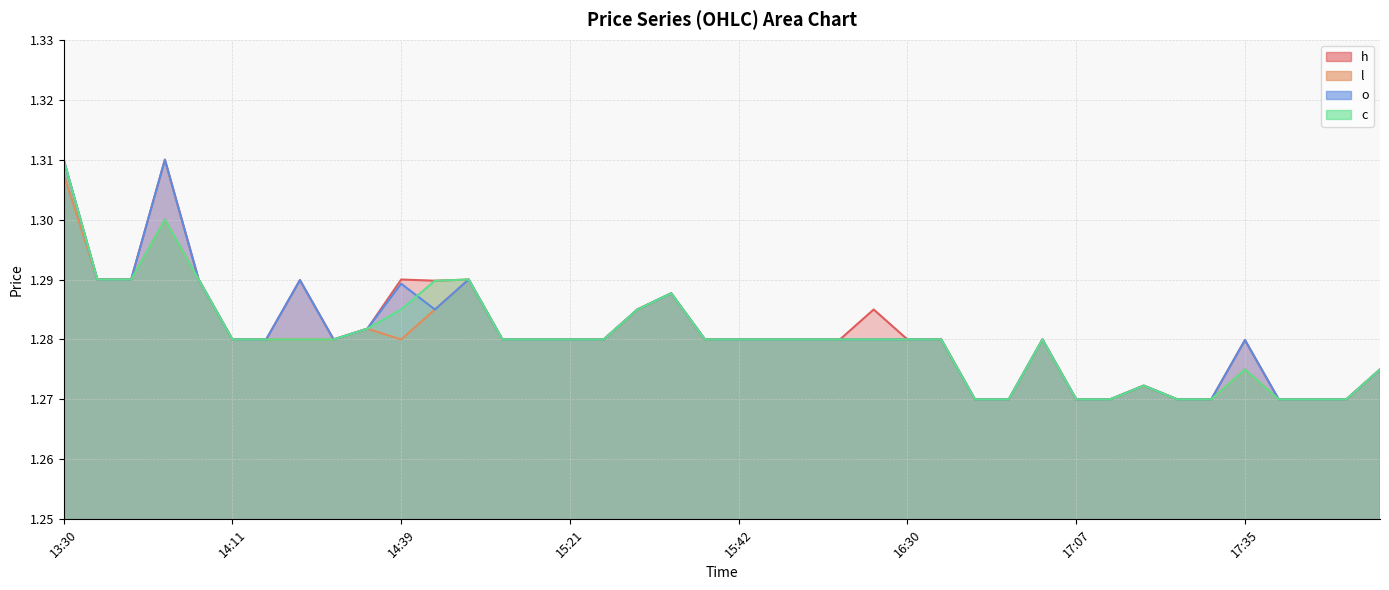

Rank the series by their average value, from lowest to highest.

l, c, o, h